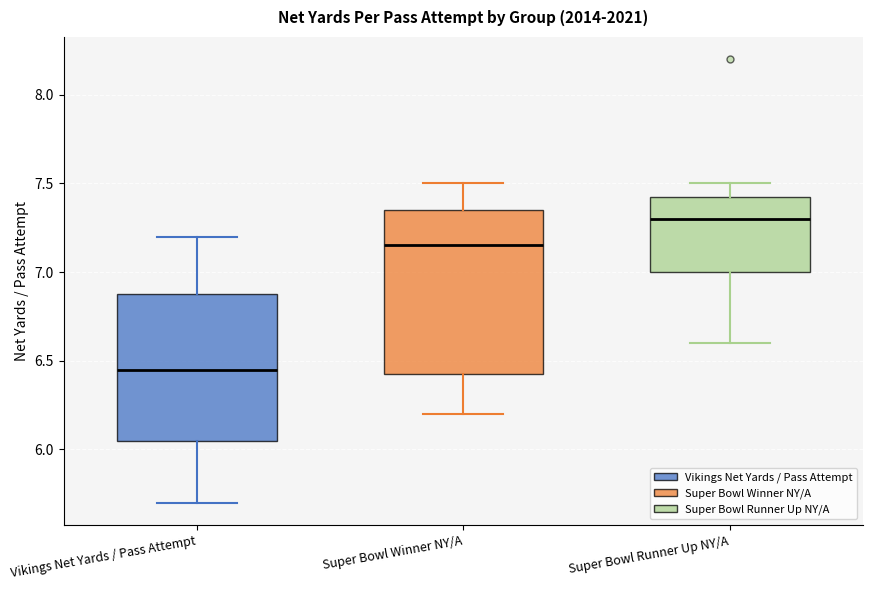

Reading left to right, read every box against the y-axis: the position of its median line, the range the box covers, and the ends of its whiskers. The values are not printed on the chart, so give them approximately, as read against the axis.

Vikings Net Yards / Pass Attempt: median 6.45, box 6.05 to 6.90, whiskers 5.70 to 7.20
Super Bowl Winner NY/A: median 7.15, box 6.45 to 7.35, whiskers 6.20 to 7.50
Super Bowl Runner Up NY/A: median 7.30, box 7.00 to 7.45, whiskers 6.60 to 7.50